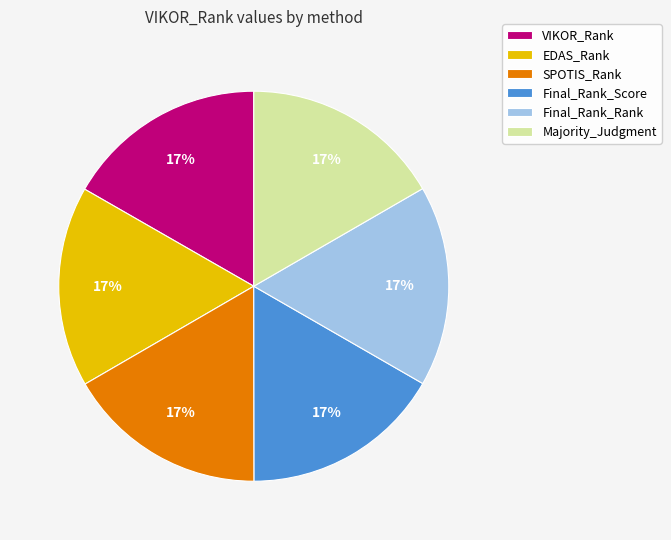

The SPOTIS_Rank slice represents 27% of the pie. True or false?

False